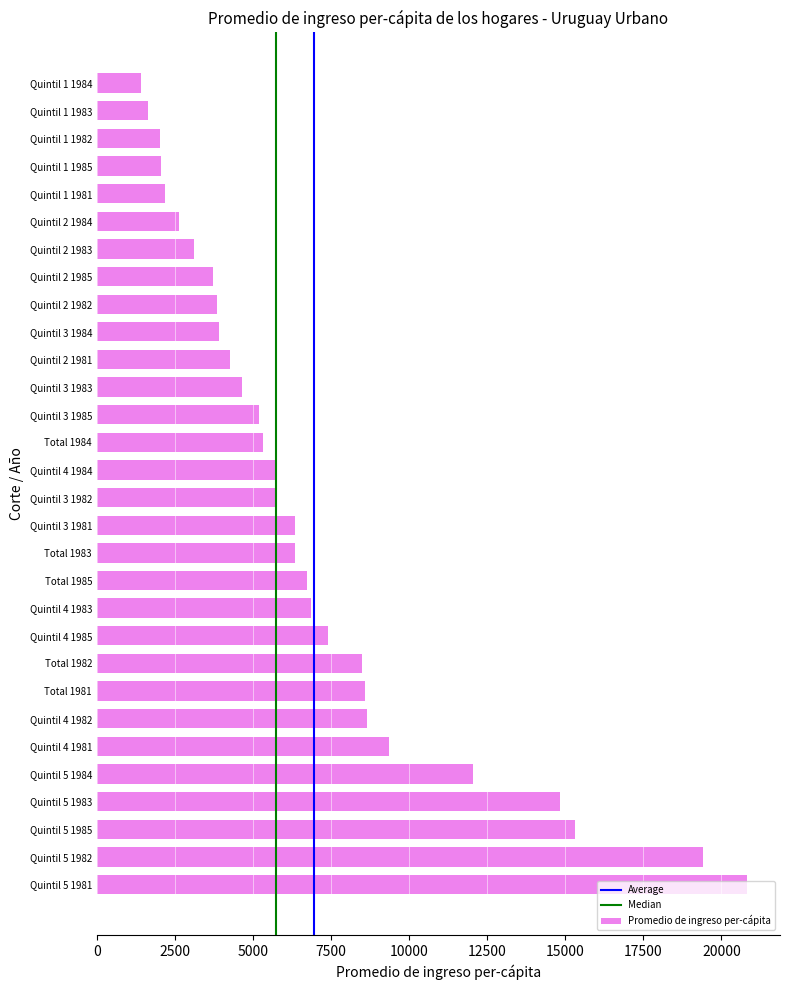

Count the number of categories in the chart.

30